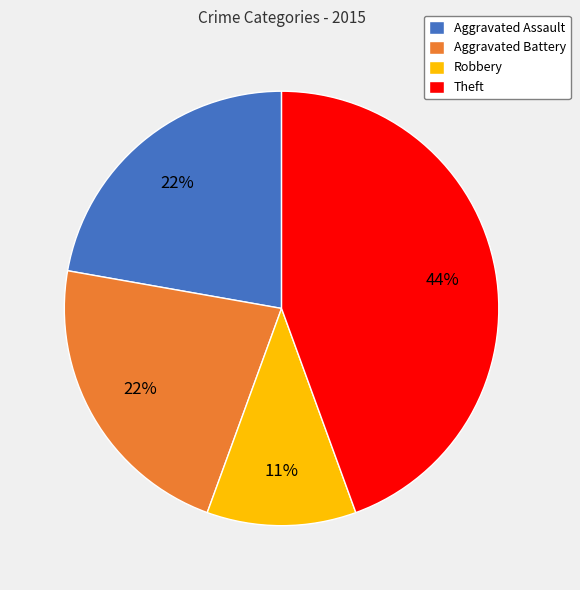

Which has a higher value, Theft or Aggravated Battery?

Theft